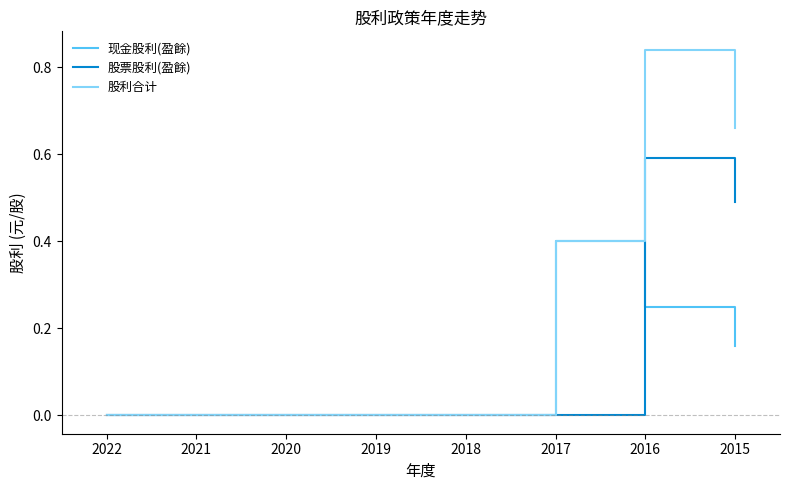

What is the average value of the 现金股利(盈餘) series?

0.1